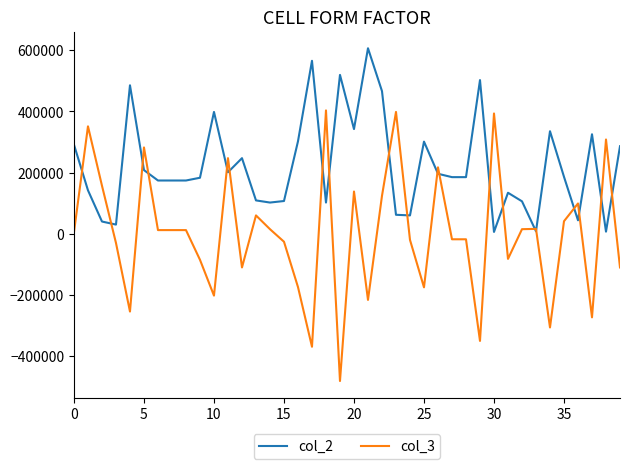

Which series has the largest range (max minus min)?

col_3